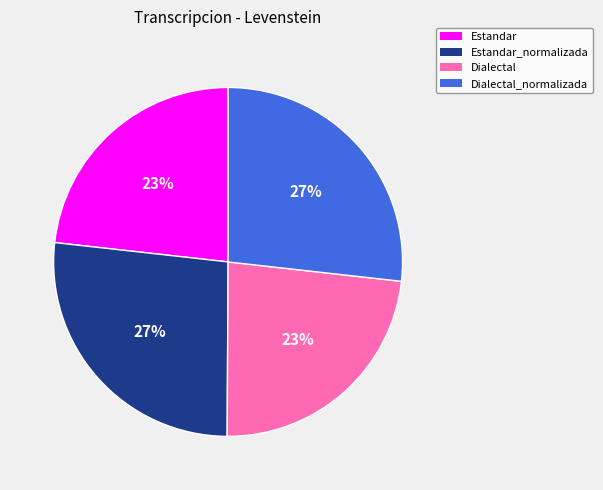

Is there a majority slice in this chart?

No